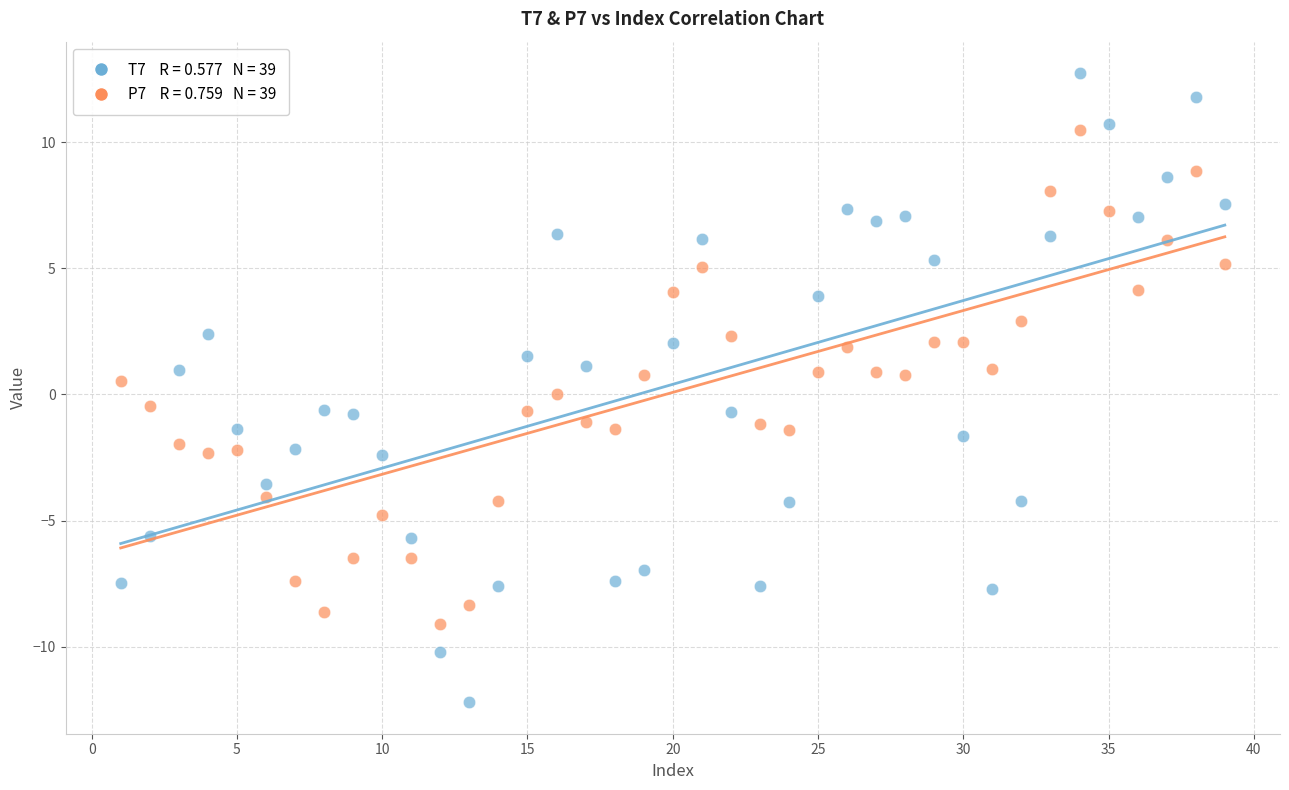

Across all data points, what is the range of X values (max minus min)?

38.0